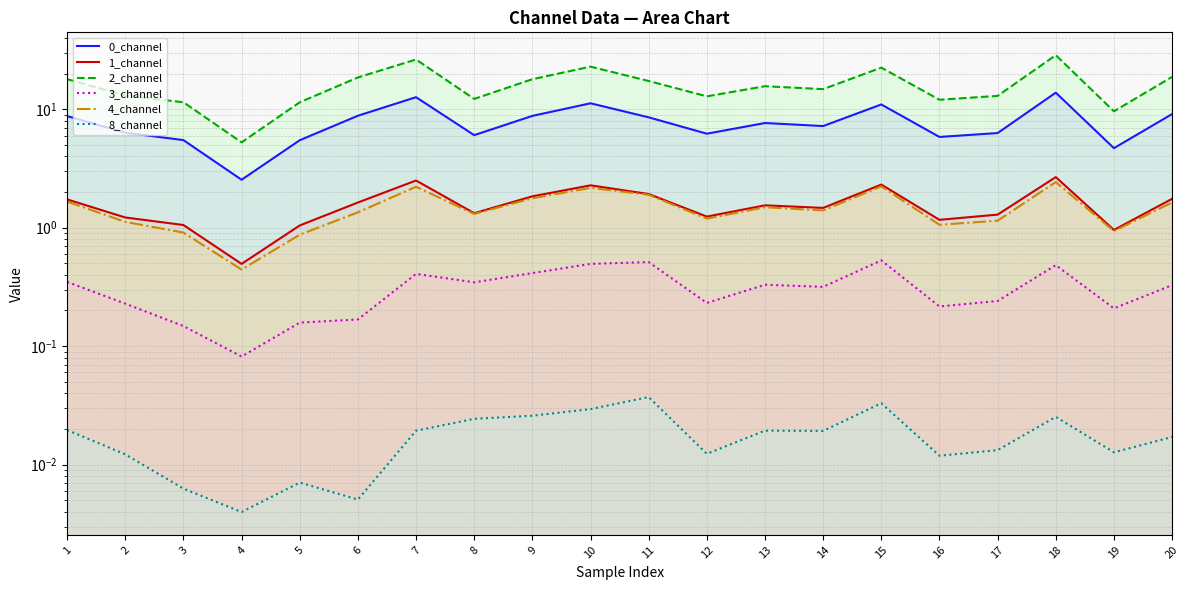

How many data points does each series have?

20